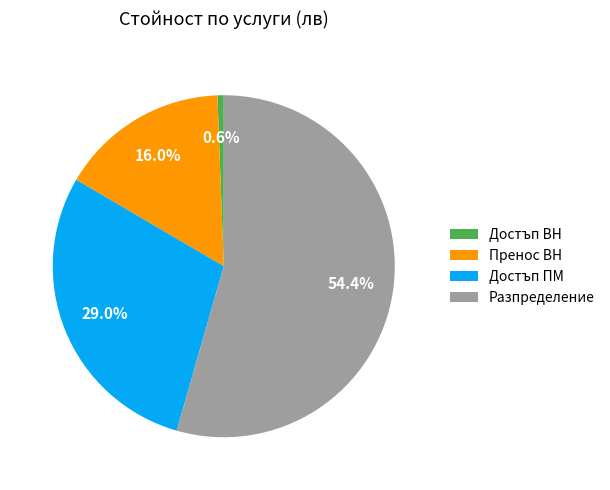

Does Разпределение represent more than half of the total?

Yes